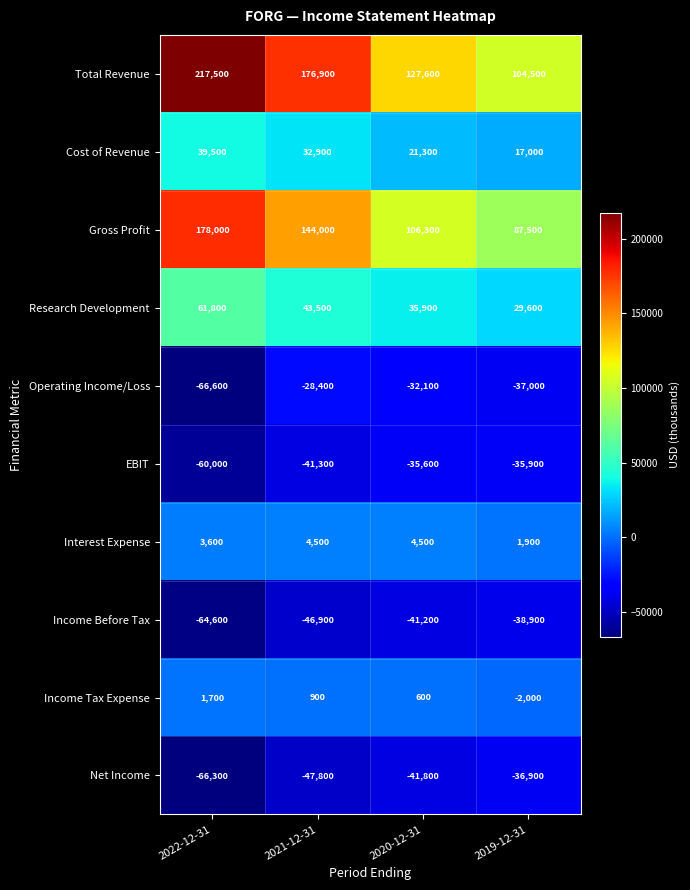

Is it true that Total Revenue equals 74252 at 2022-12-31?

False